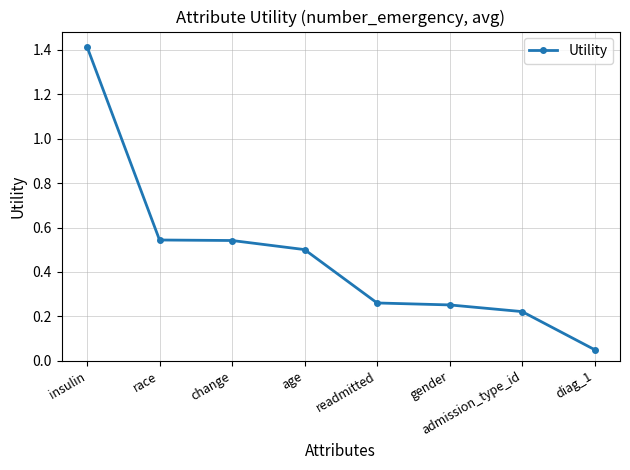

Which category has the highest value across all series?

insulin